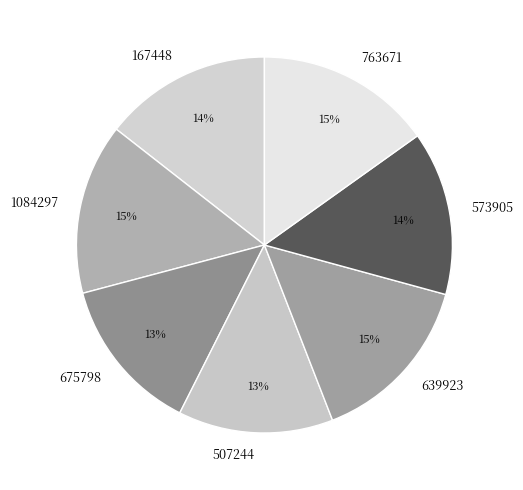

Which has a higher value, 573905 or 763671?

763671